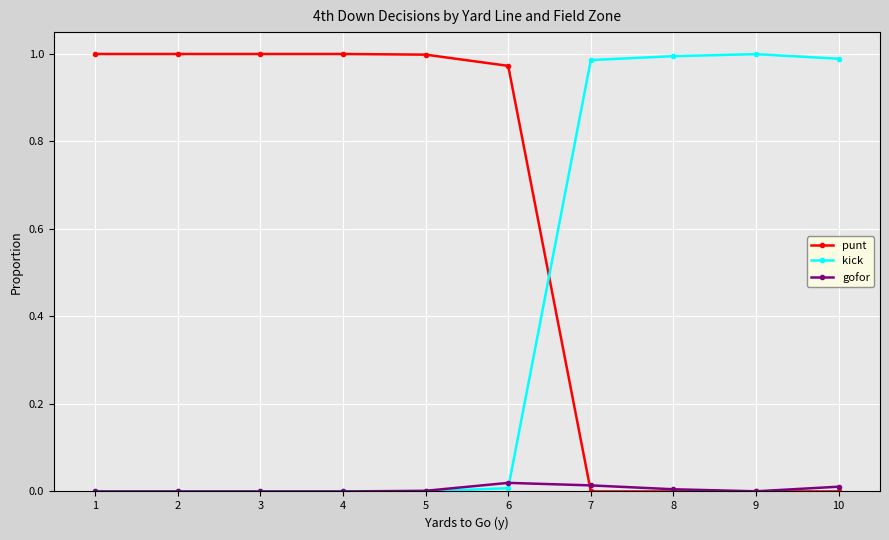

Which series has the largest total across all categories?

punt